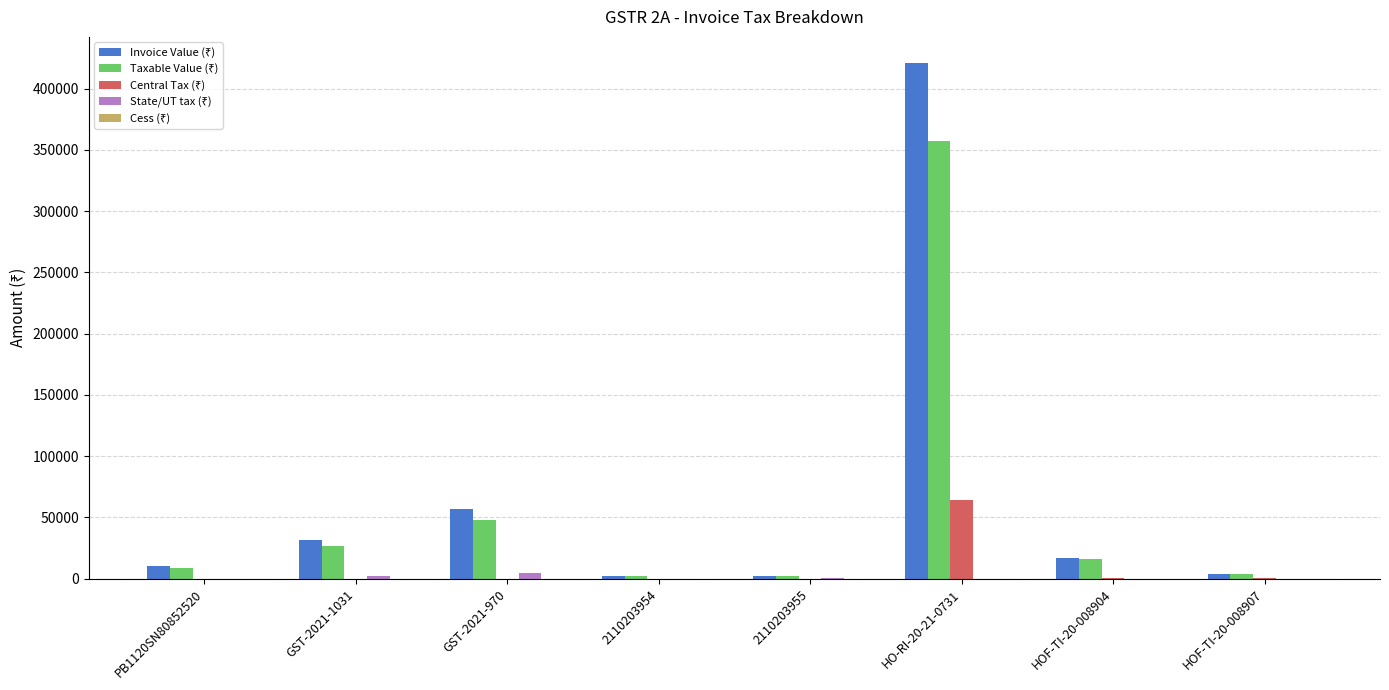

At which category is the sum across all series the highest?

HO-RI-20-21-0731